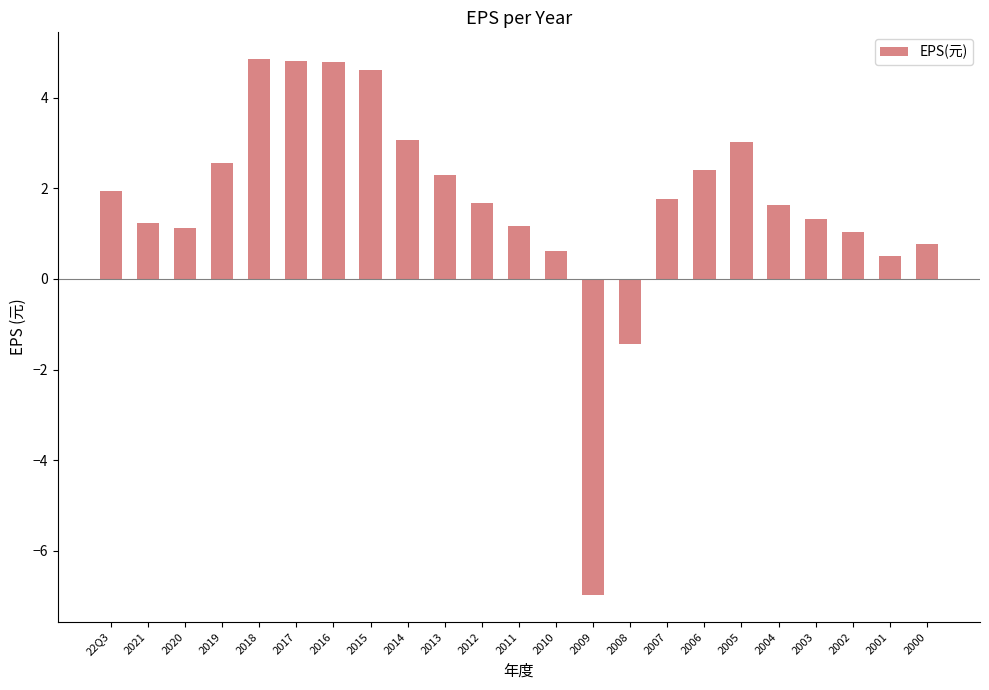

Read the value at 2008.

-1.4